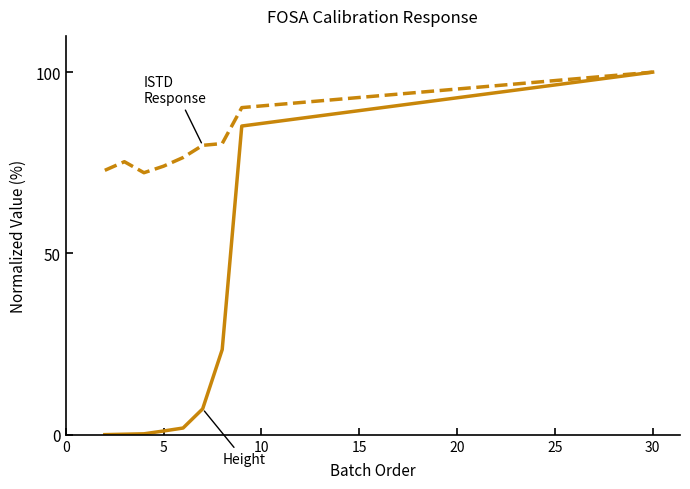

What is the maximum value shown in the chart?

100.0